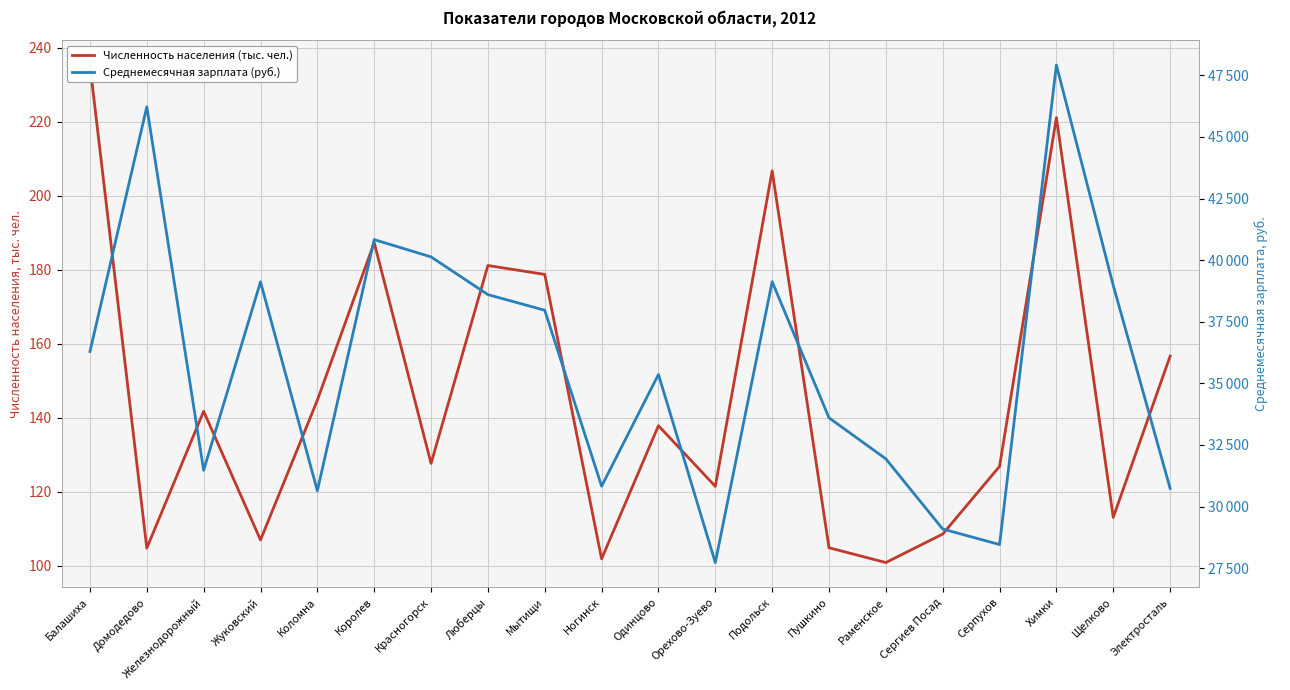

What is the average value of the Численность населения (тыс. чел.) series?

145.4